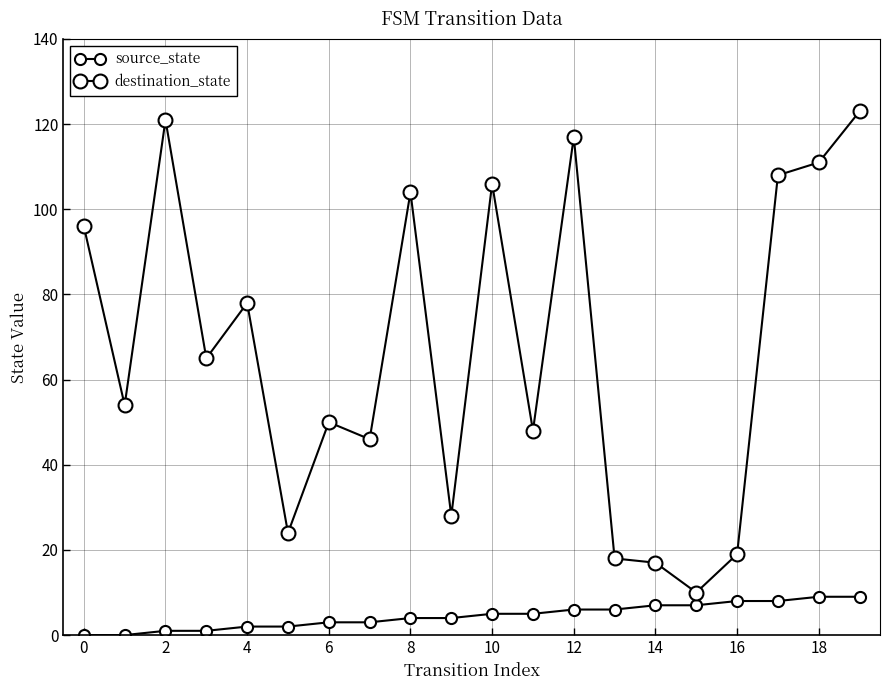

How many data points in source_state are less than 5?

10